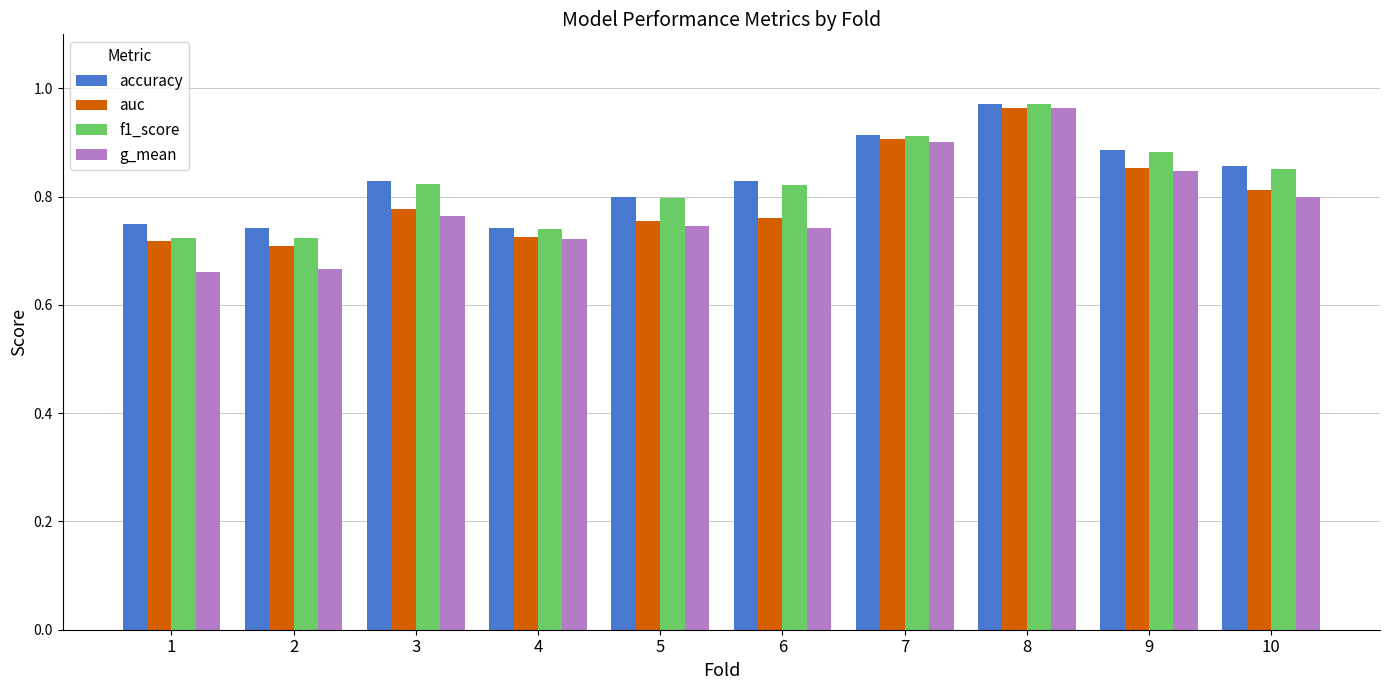

Which series changed the most between 6 and 7?

g_mean